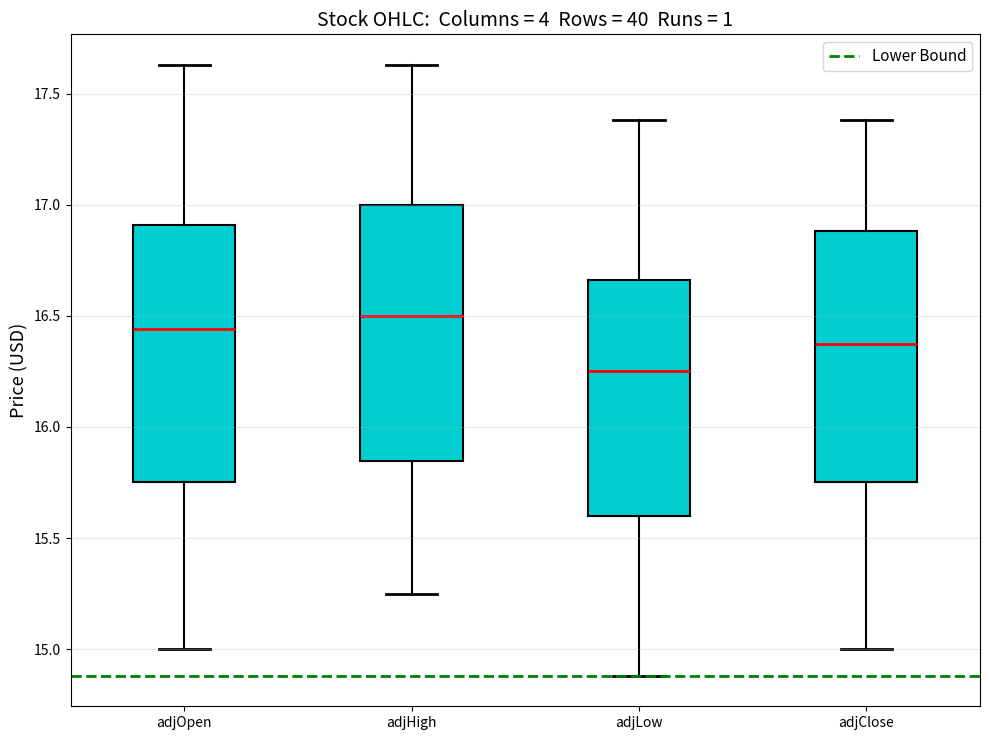

Reading left to right, read every box against the y-axis: the position of its median line, the range the box covers, and the ends of its whiskers. The values are not printed on the chart, so give them approximately, as read against the axis.

adjOpen: median 16.45, box 15.75 to 16.90, whiskers 15.00 to 17.65
adjHigh: median 16.50, box 15.85 to 17.00, whiskers 15.25 to 17.65
adjLow: median 16.25, box 15.60 to 16.65, whiskers 14.90 to 17.40
adjClose: median 16.40, box 15.75 to 16.90, whiskers 15.00 to 17.40